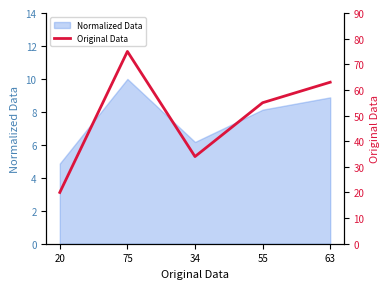

What value does the data have at 34?

34